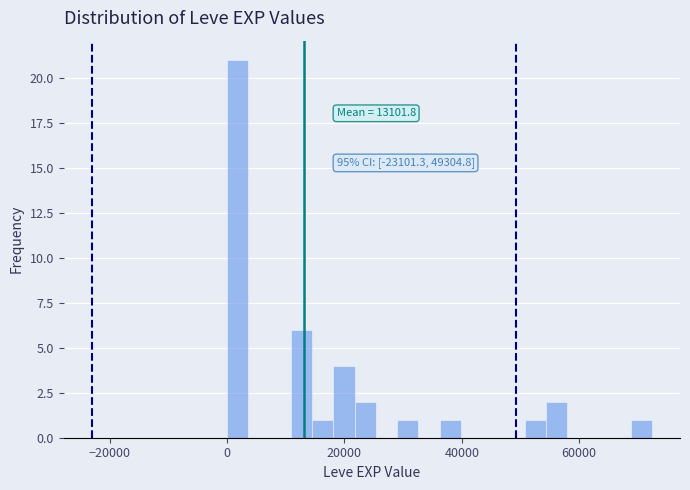

Read against the x-axis, roughly where is the centre of the tallest bar?

2000